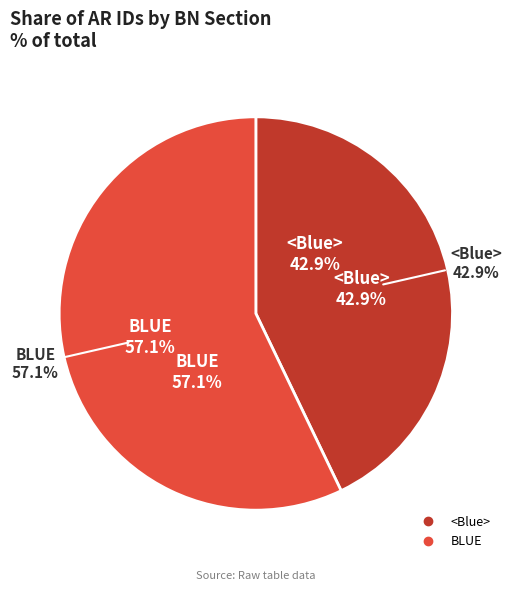

Does any single category account for the majority?

Yes